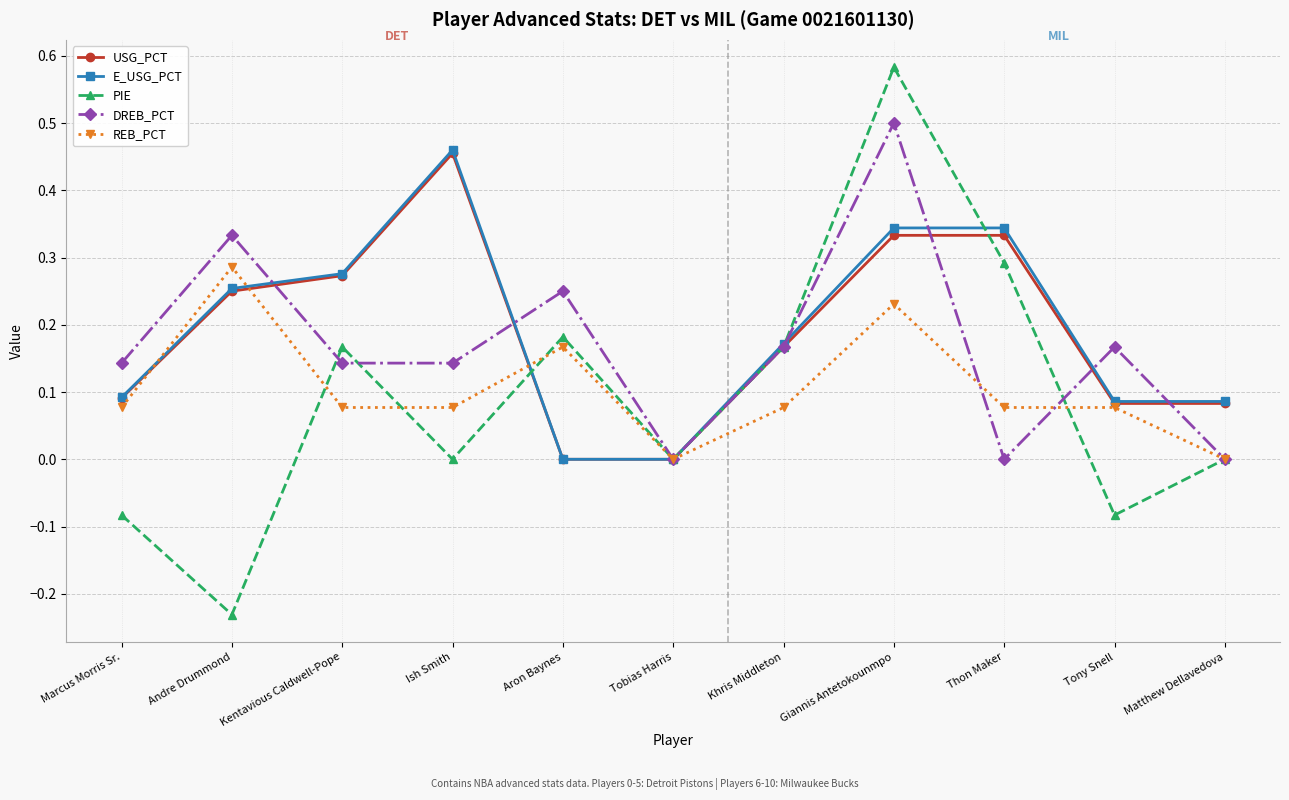

True or false: DREB_PCT has a value of 0.0 at Thon Maker.

True